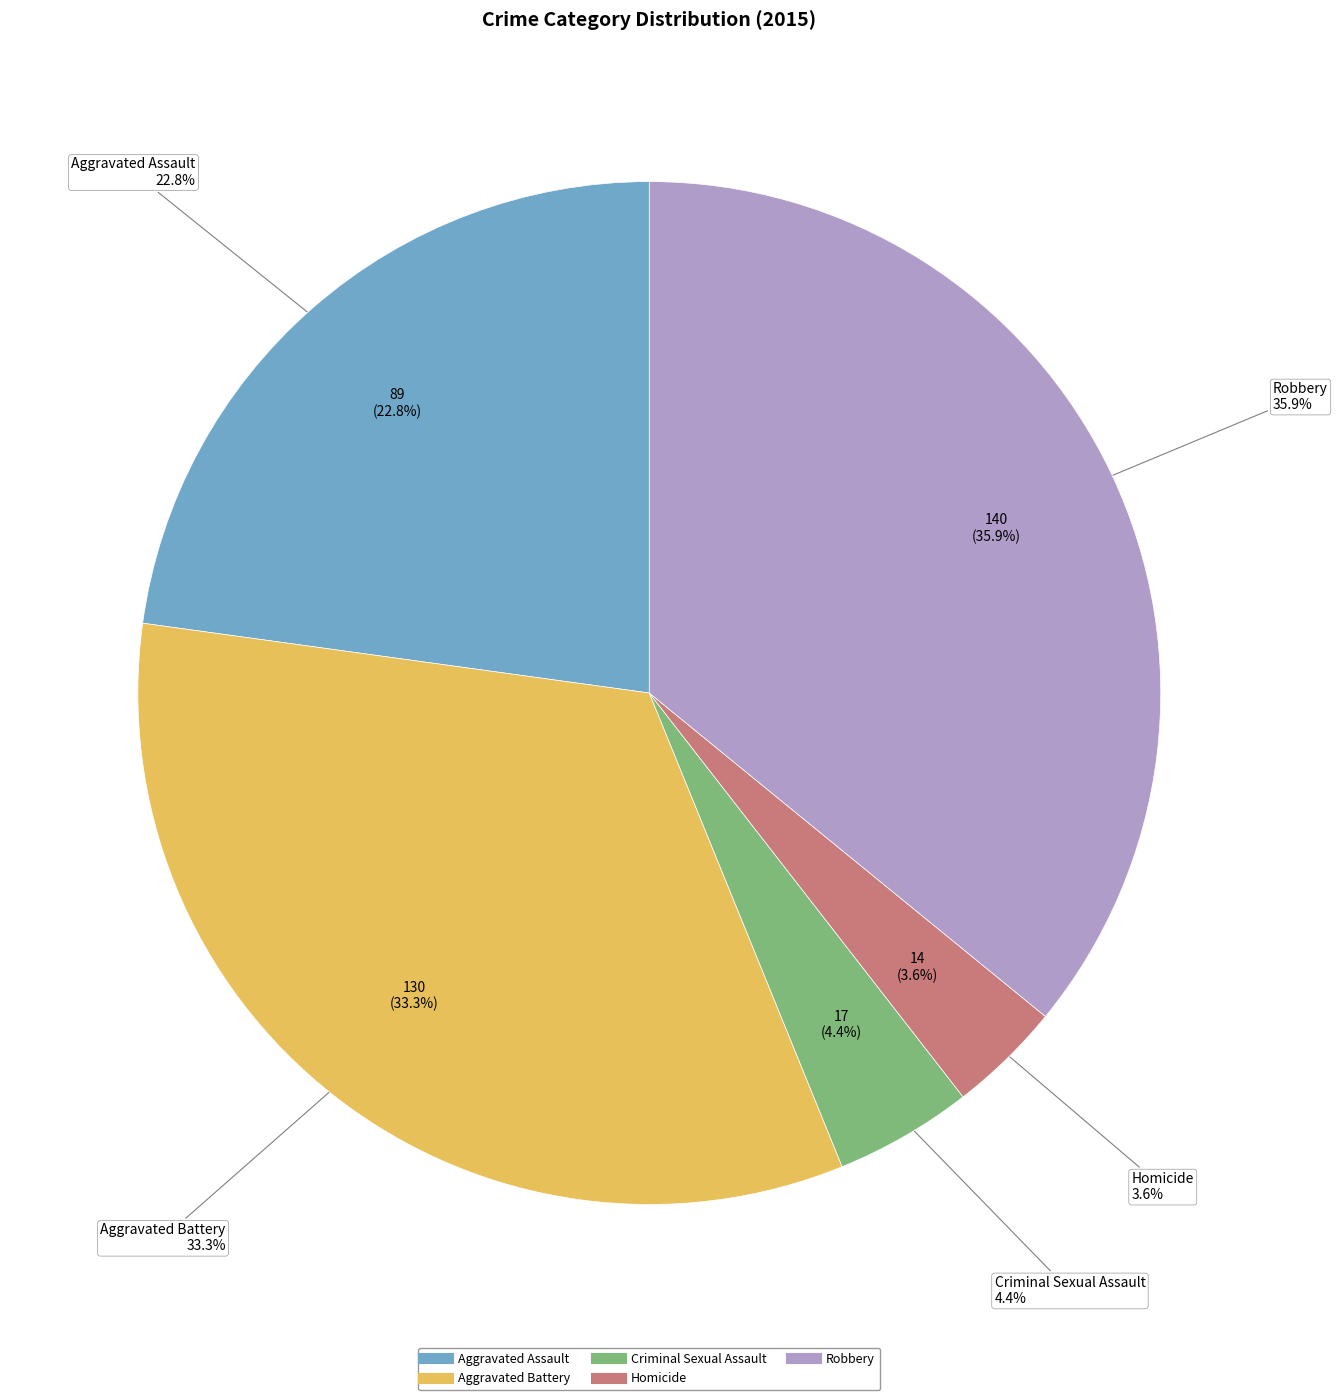

What is the total percentage of Robbery and Homicide?

39.5%